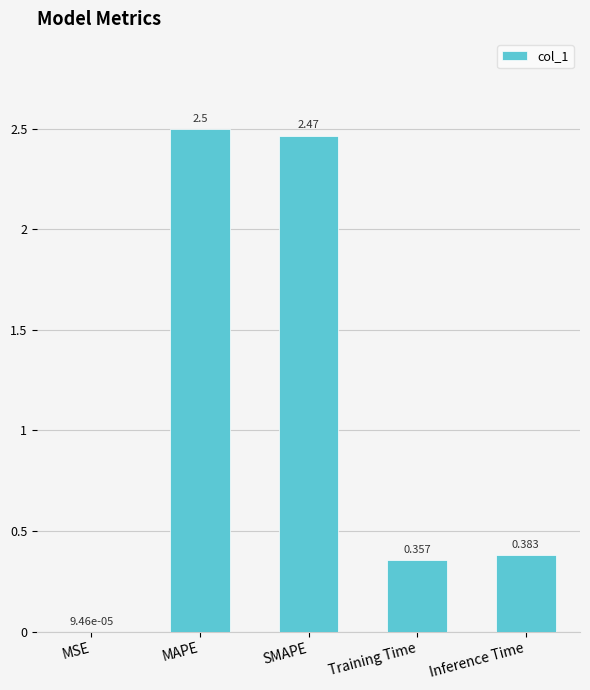

Is it true that the value at SMAPE is 1.6?

False